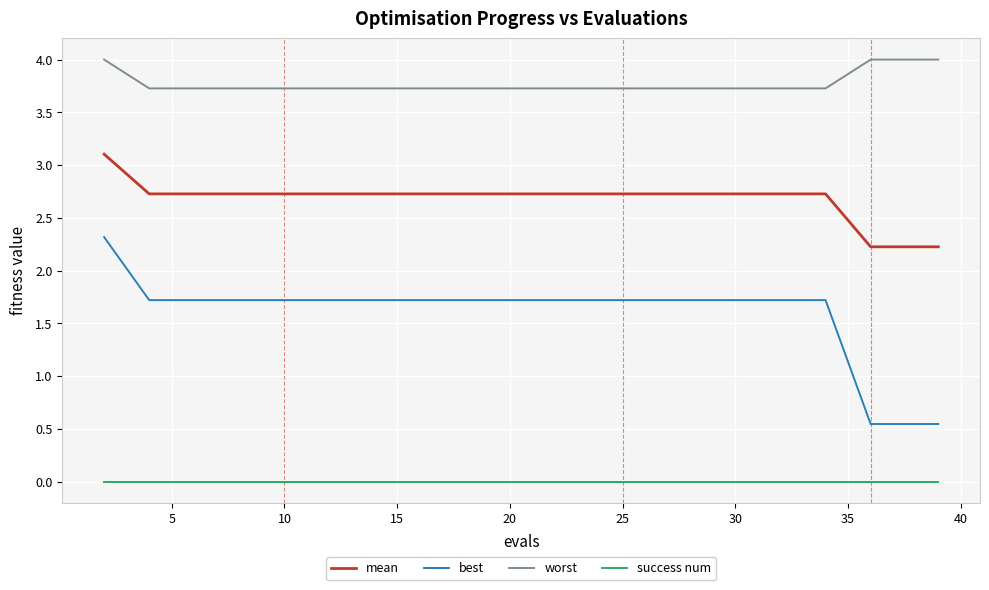

True or false: mean and best intersect in this chart.

False